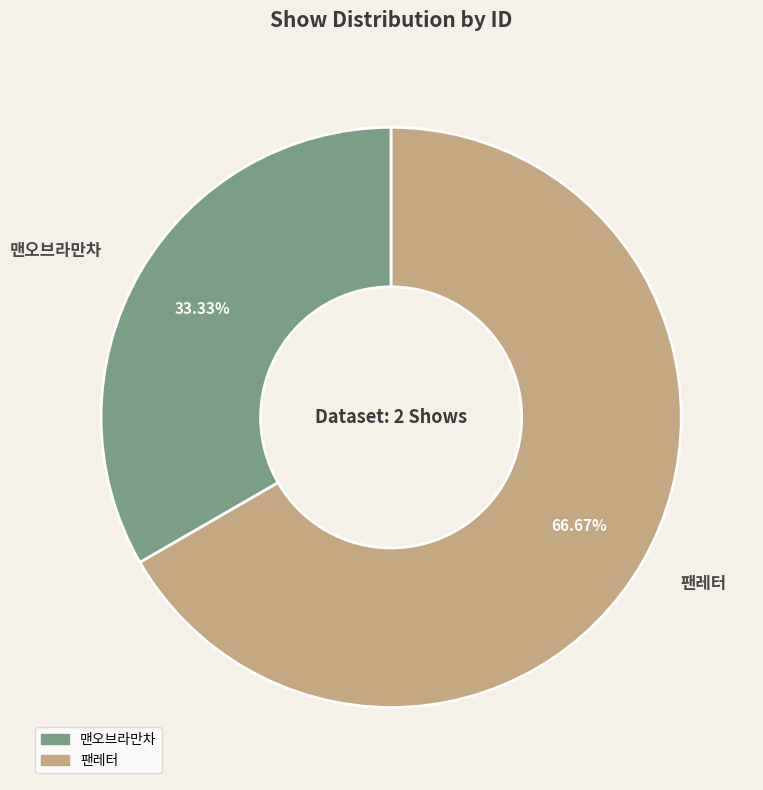

How many slices are in this pie chart?

2